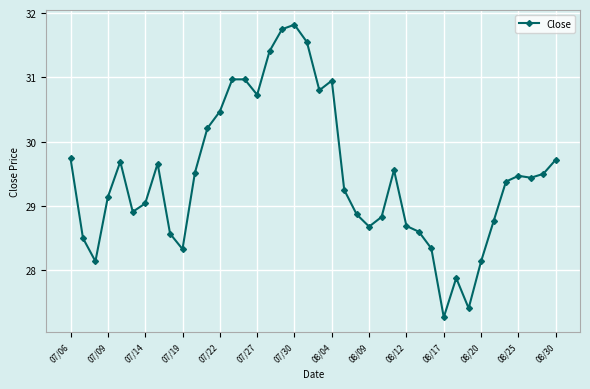

What is the sum of all values?

1178.7